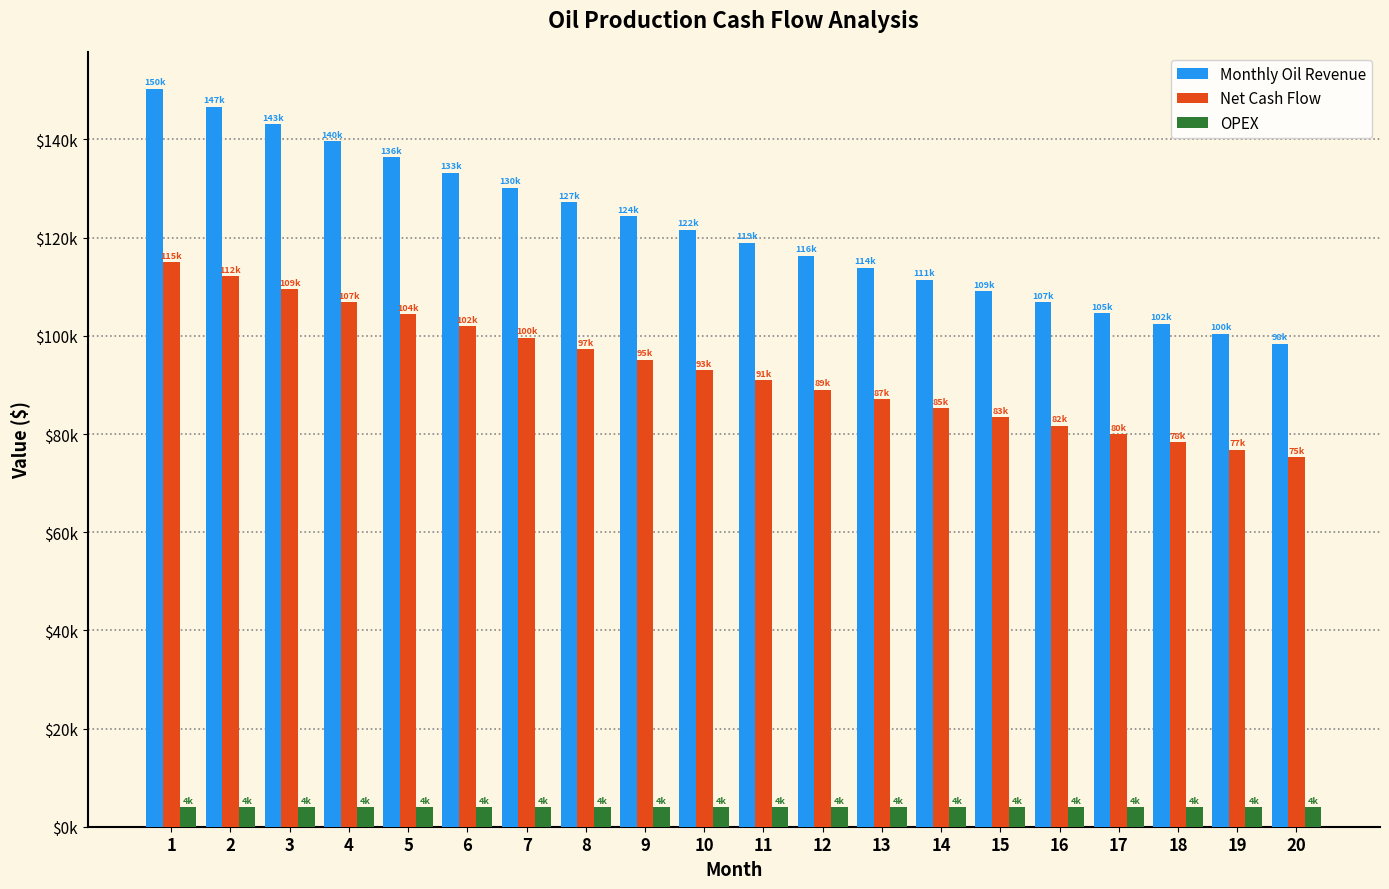

List the labels in order of Monthly Oil Revenue value, largest first.

1, 2, 3, 4, 5, 6, 7, 8, 9, 10, 11, 12, 13, 14, 15, 16, 17, 18, 19, 20